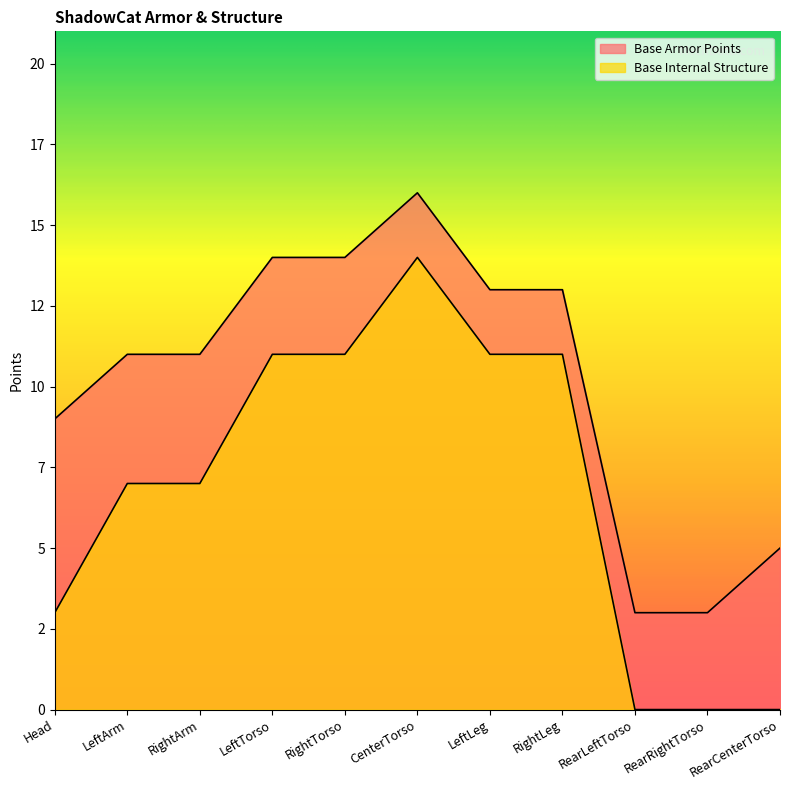

Between RearCenterTorso and LeftLeg, which is larger?

LeftLeg